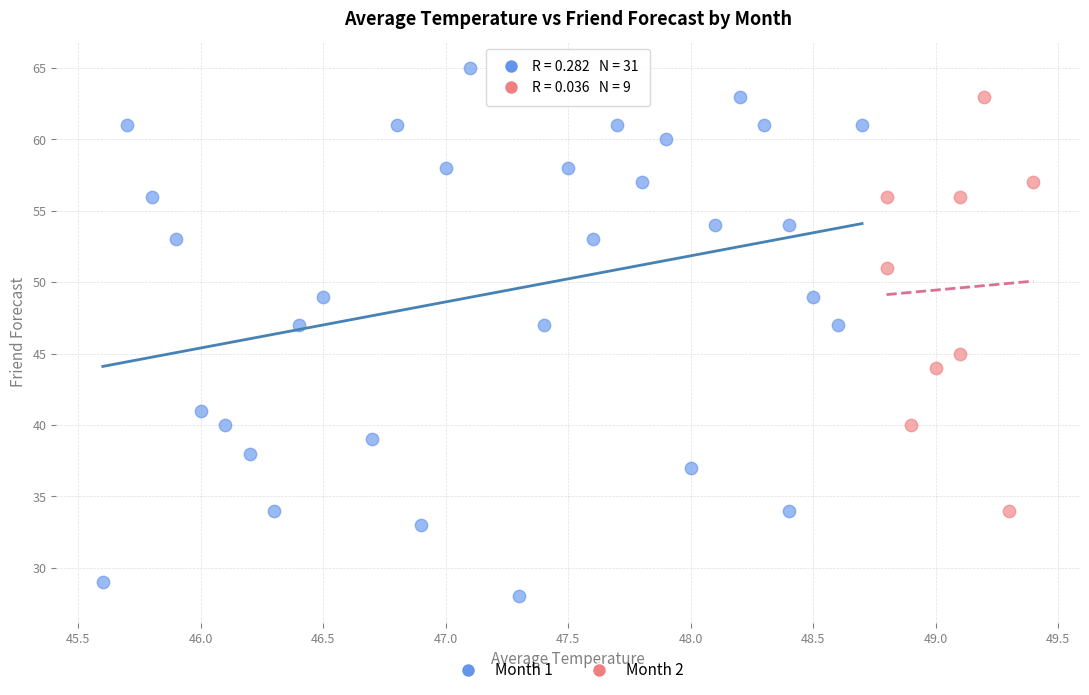

Which series has the largest Y range (max minus min)?

Month 1